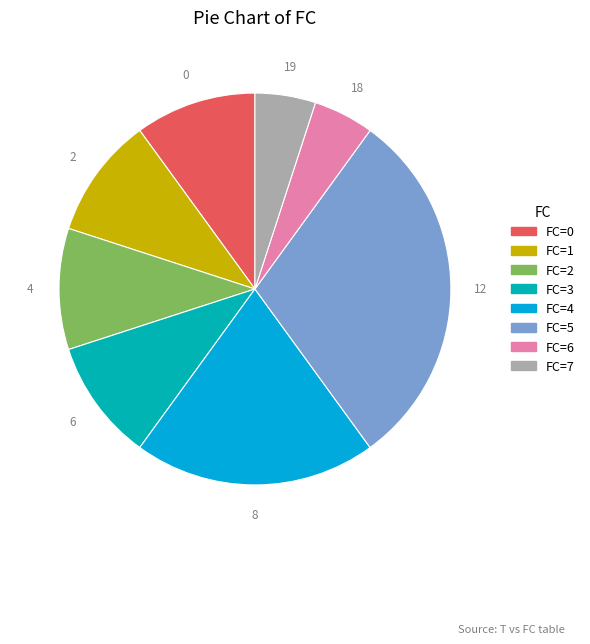

What is the ratio of the value at FC=4 to the value at FC=1?

2.0